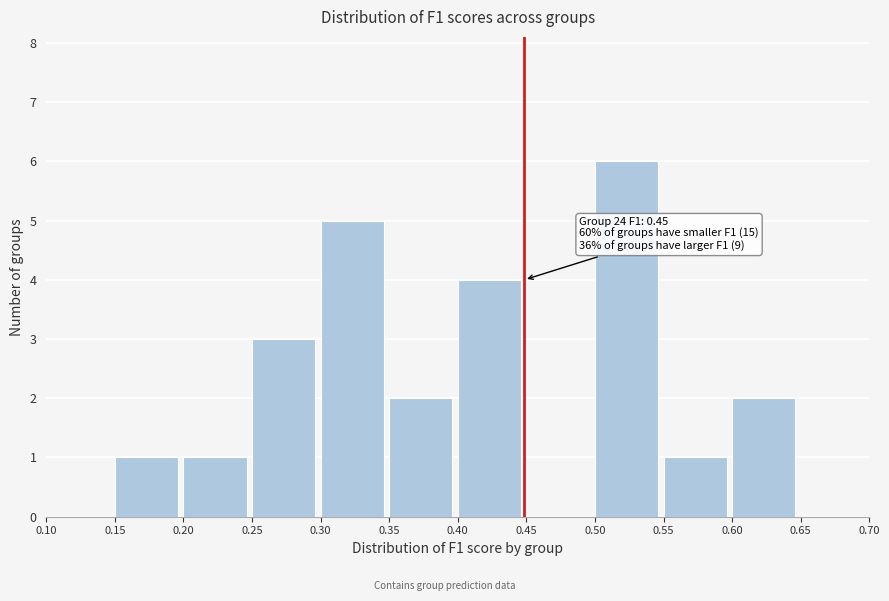

Which range on the x-axis has the tallest bar?

0.50 to 0.55